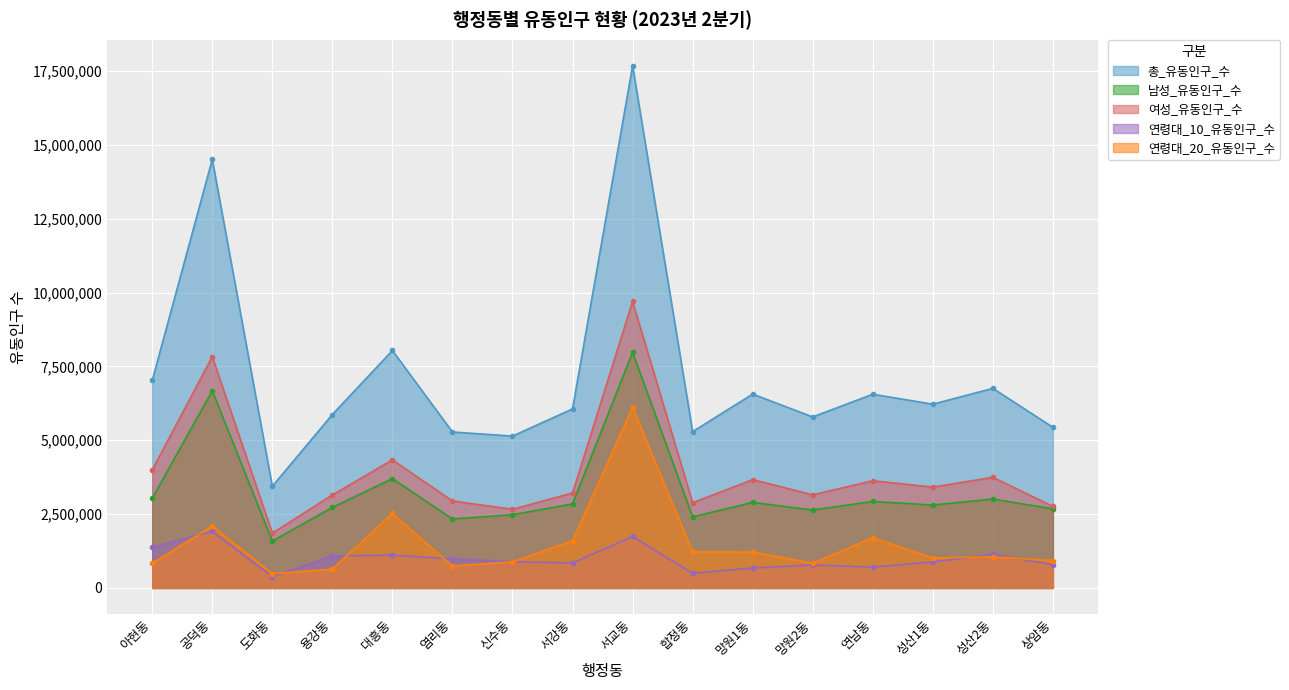

What is the maximum value for 여성_유동인구_수?

9701104